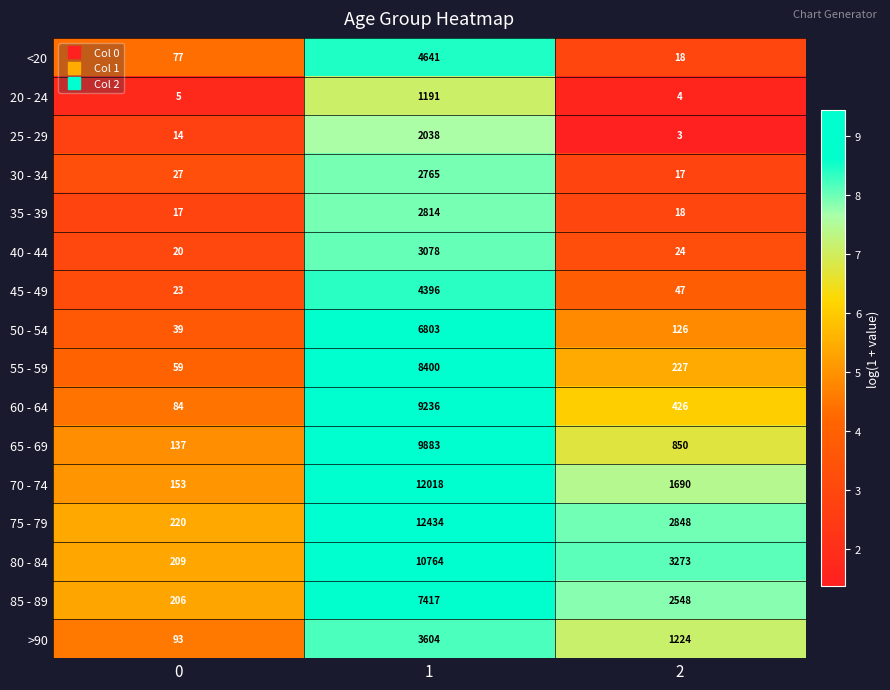

Which series has the largest range (max minus min)?

75 - 79